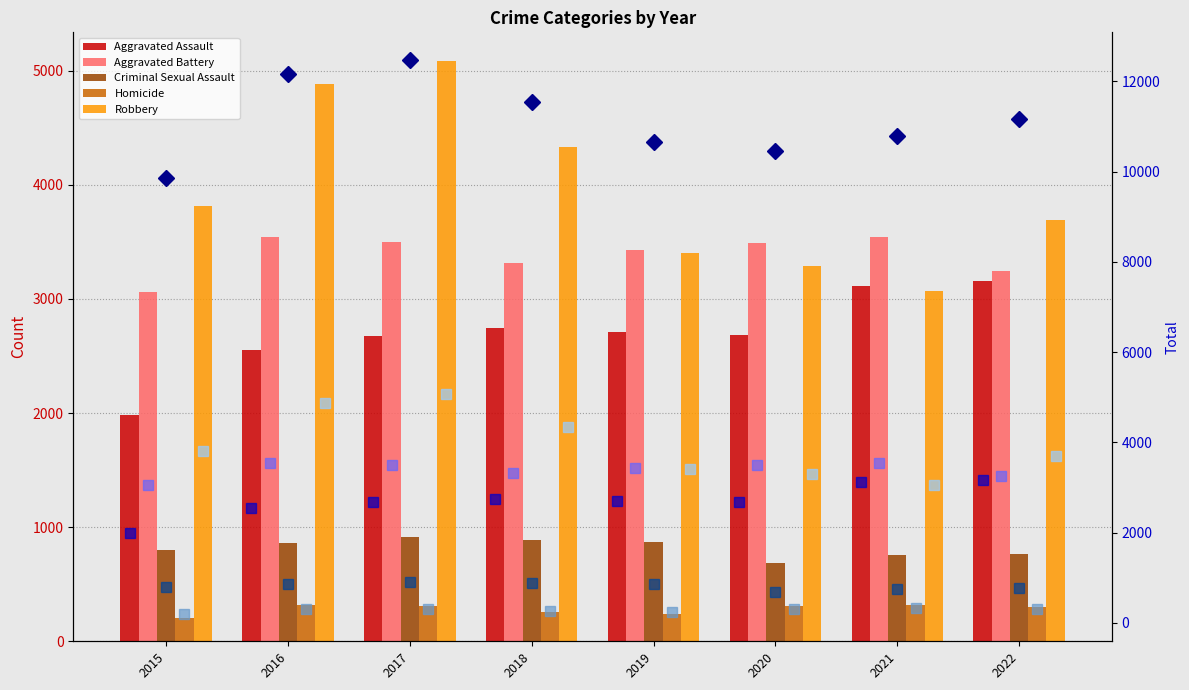

The value of Criminal Sexual Assault at 2019 is 872. True or false?

True